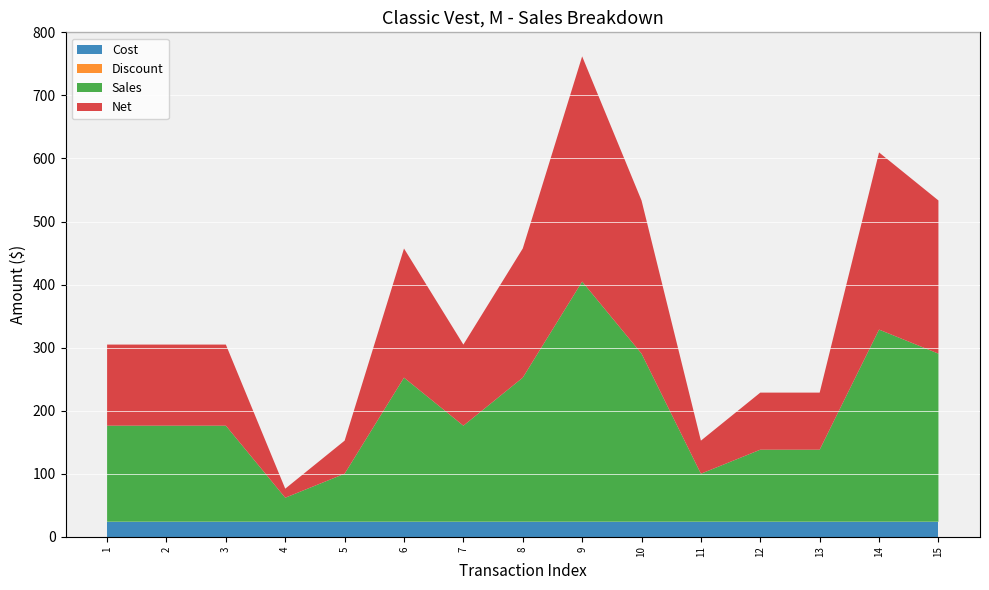

Reading left to right, transcribe all the data shown in this chart.

Cost: 1=23.7	2=23.7	3=23.7	4=23.7	5=23.7	6=23.7	7=23.7	8=23.7	9=23.7	10=23.7	11=23.7	12=23.7	13=23.7	14=23.7	15=23.7
Discount: 1=0.0	2=0.0	3=0.0	4=0.0	5=0.0	6=0.0	7=0.0	8=0.0	9=0.0	10=0.0	11=0.0	12=0.0	13=0.0	14=0.0	15=0.0
Sales: 1=152.4	2=152.4	3=152.4	4=38.1	5=76.2	6=228.6	7=152.4	8=228.6	9=381.0	10=266.7	11=76.2	12=114.3	13=114.3	14=304.8	15=266.7
Net: 1=128.7	2=128.7	3=128.7	4=14.4	5=52.5	6=204.9	7=128.7	8=204.9	9=357.3	10=243.0	11=52.5	12=90.6	13=90.6	14=281.1	15=243.0